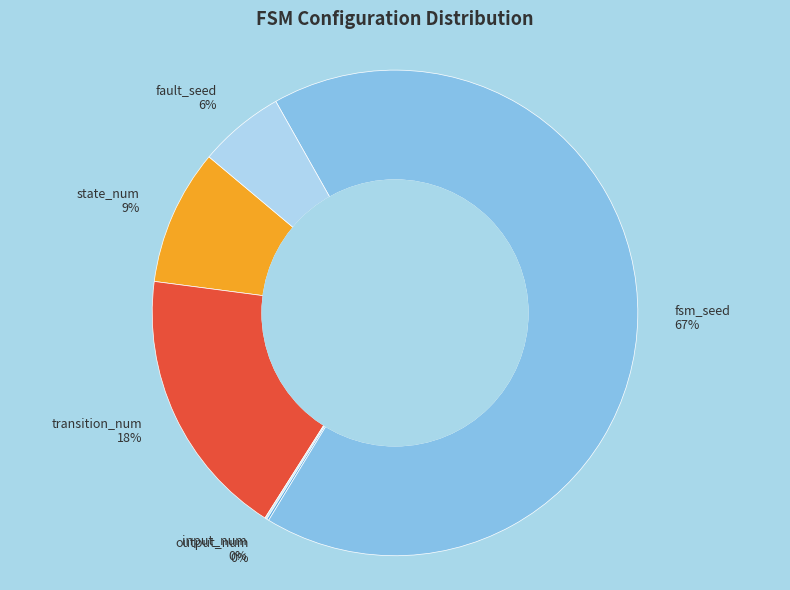

Which has a higher value, fsm_seed 67% or state_num 9%?

fsm_seed 67%